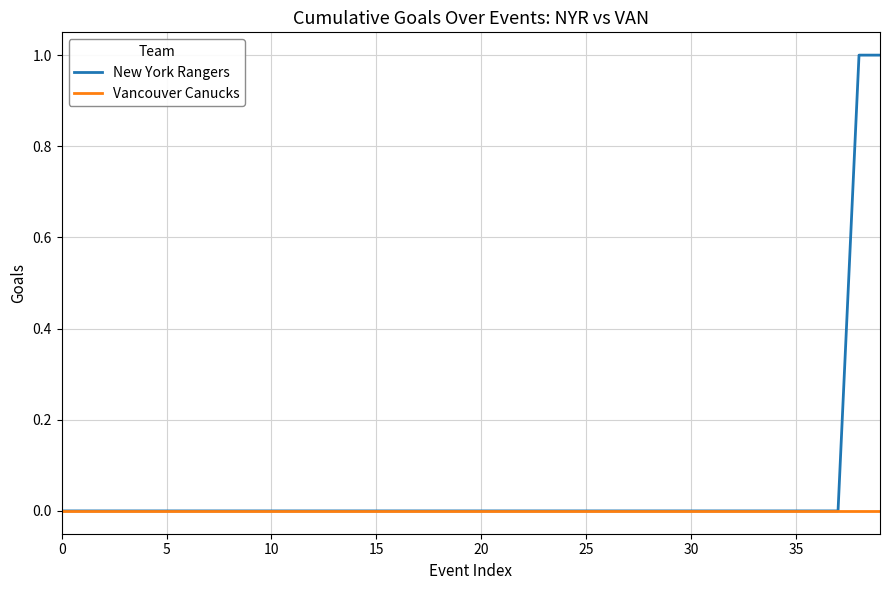

List the series in order of their overall mean, highest first.

New York Rangers, Vancouver Canucks